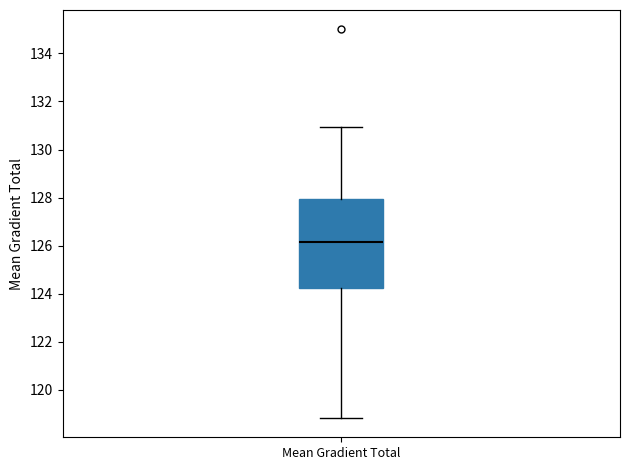

Read this box plot against the y-axis: the position of the median line, the range covered by the box, and the ends of both whiskers. The values are not printed on the chart, so give them approximately, as read against the axis.

median 126.2, box 124.2 to 128.0, whiskers 118.8 to 131.0